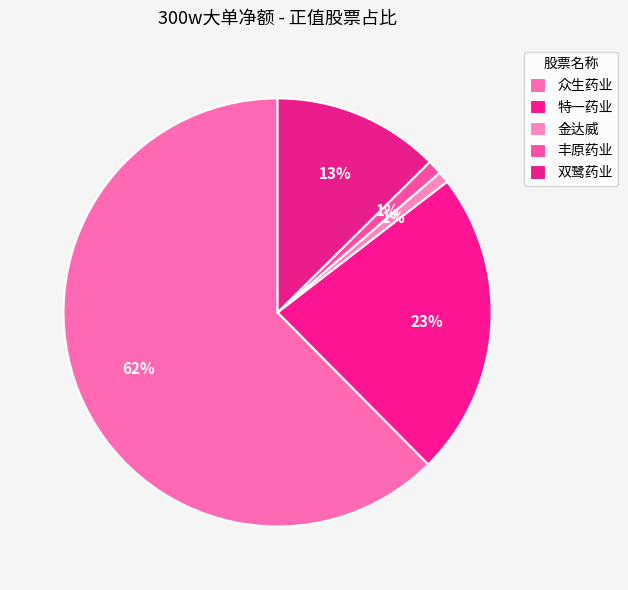

Which slice is the smallest?

金达威